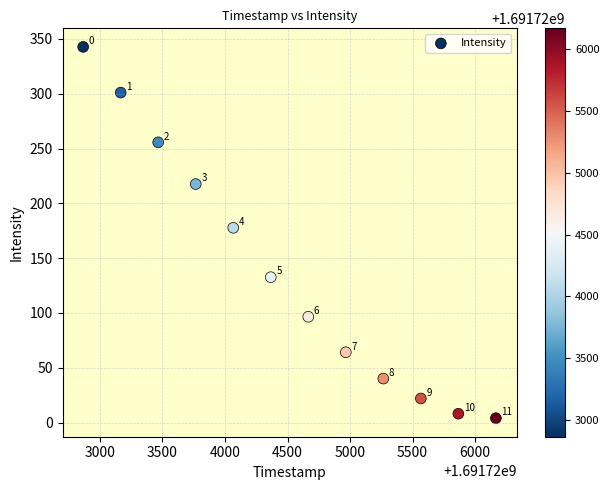

What is the average X value?

1691724516.0